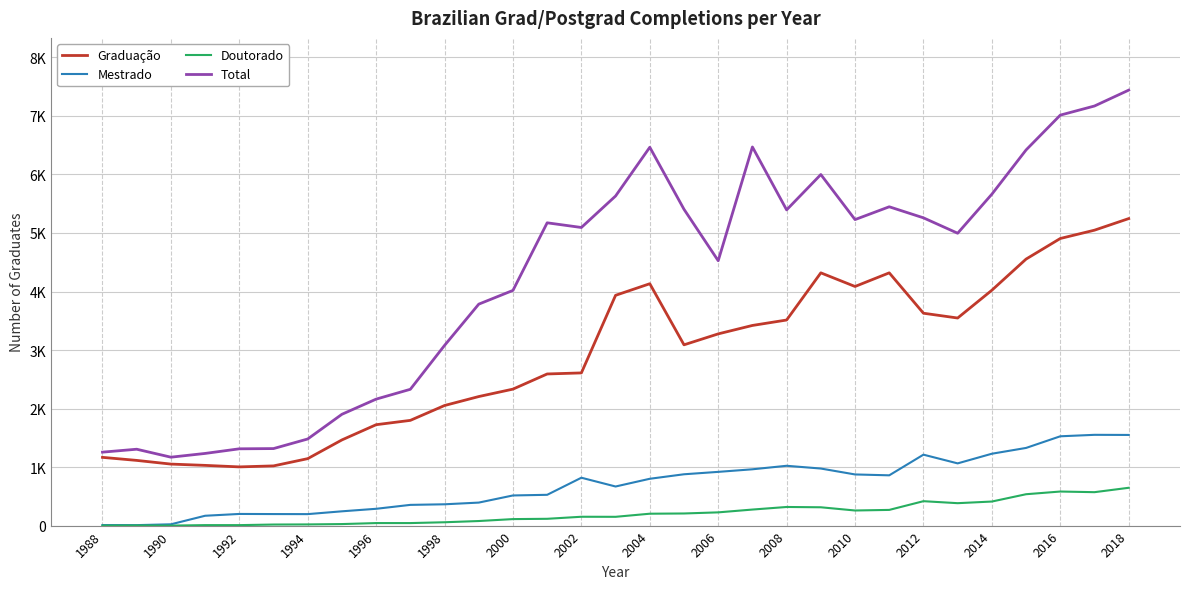

Is this an area chart (filled region under the line)?

No